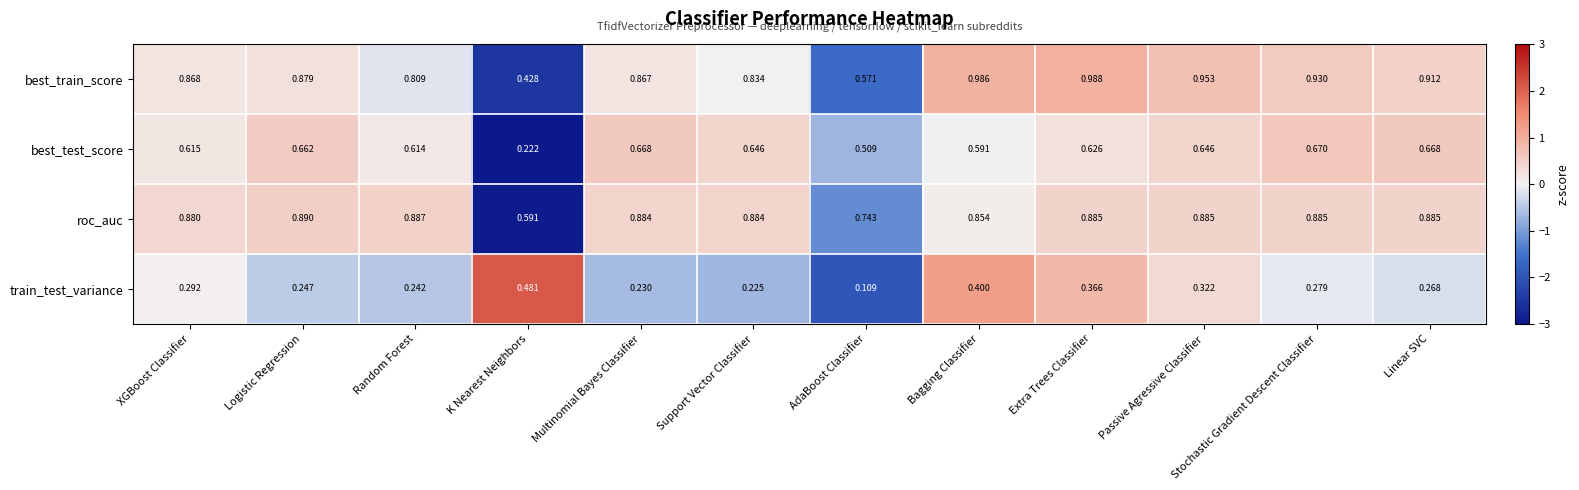

Which category has the highest value across all series?

Extra Trees Classifier